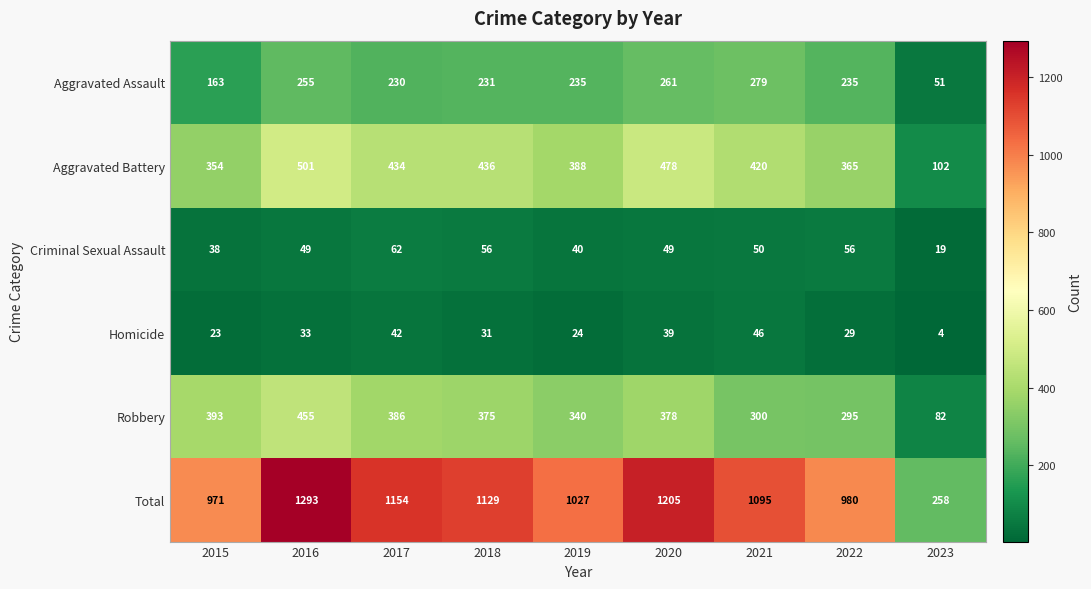

Is it true that Total equals 671 at 2016?

False